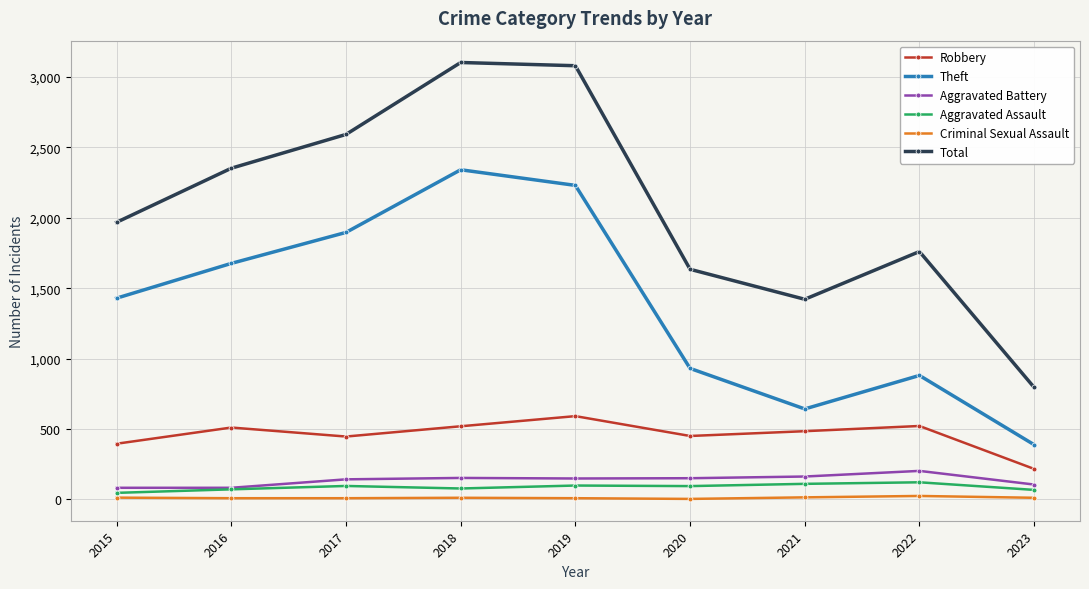

At 2015, list the series in order from largest to smallest.

Total, Theft, Robbery, Aggravated Battery, Aggravated Assault, Criminal Sexual Assault